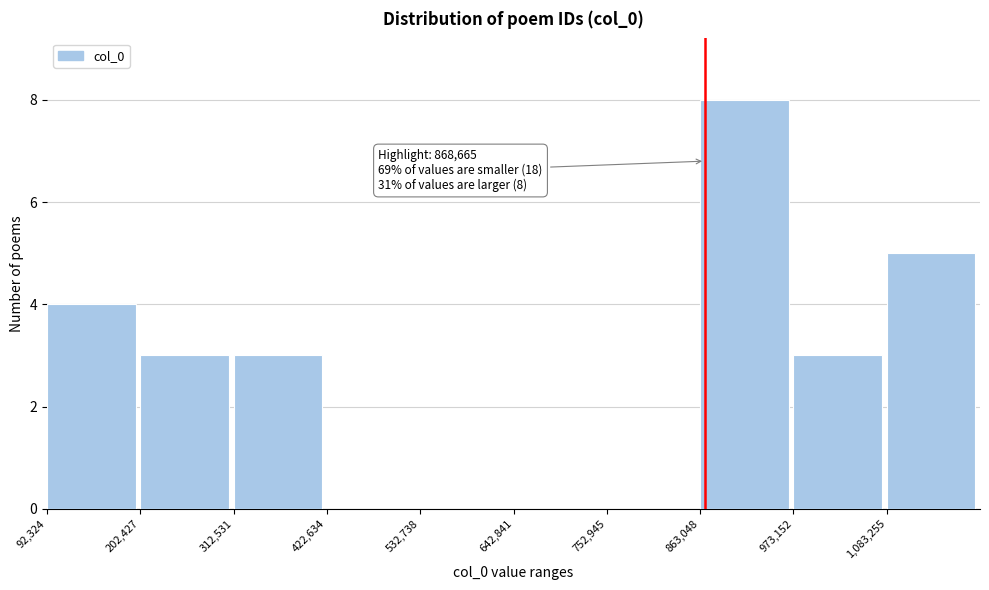

Which range on the x-axis has the tallest bar?

860000 to 980000